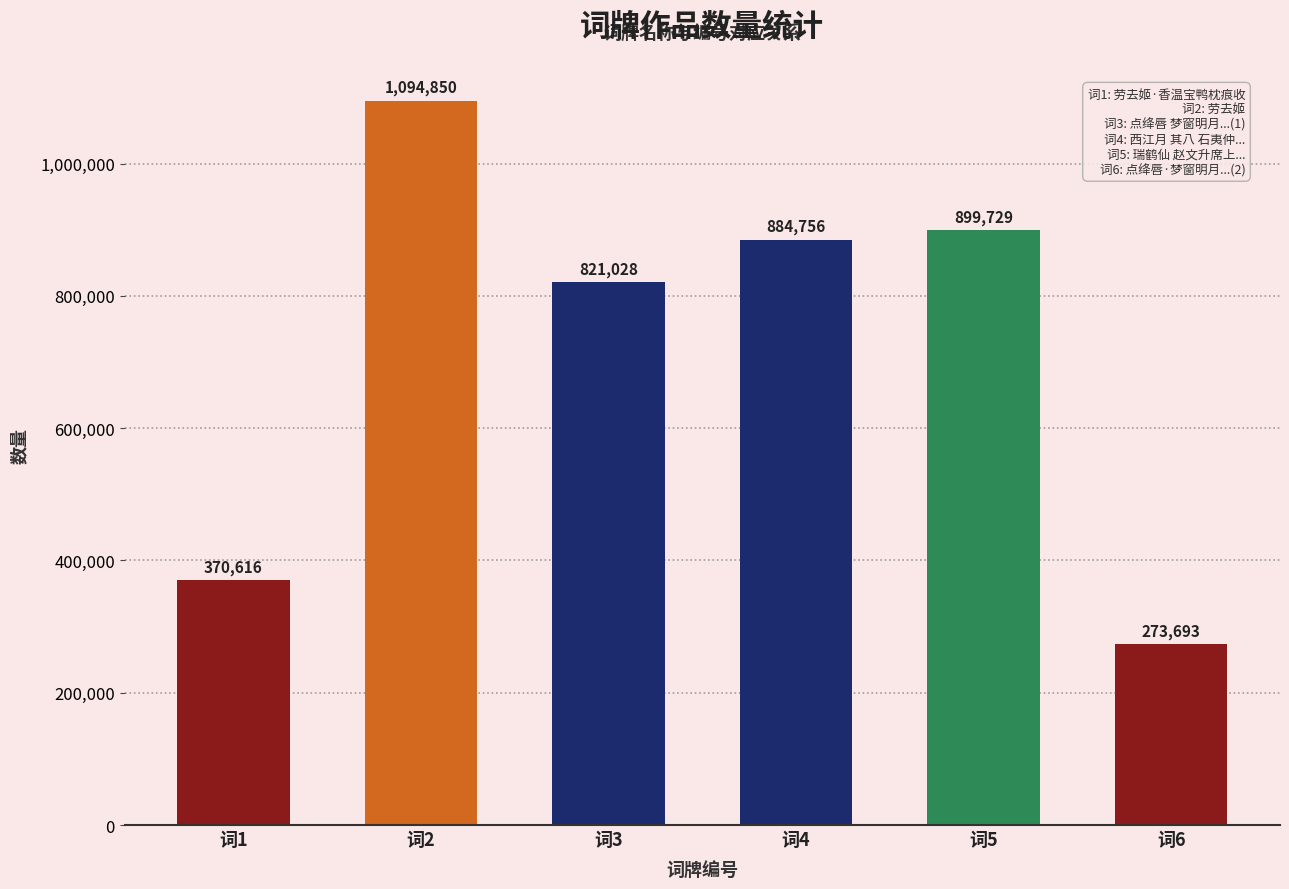

What is the value of the 2nd bar from the left?

1094850